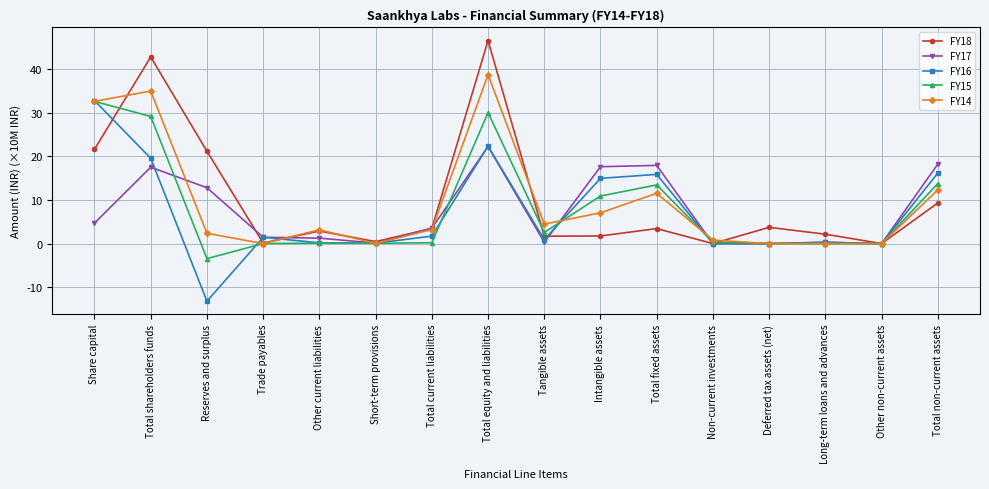

Is the value of FY16 at Total non-current assets greater than the value of FY15 at Short-term provisions?

Yes